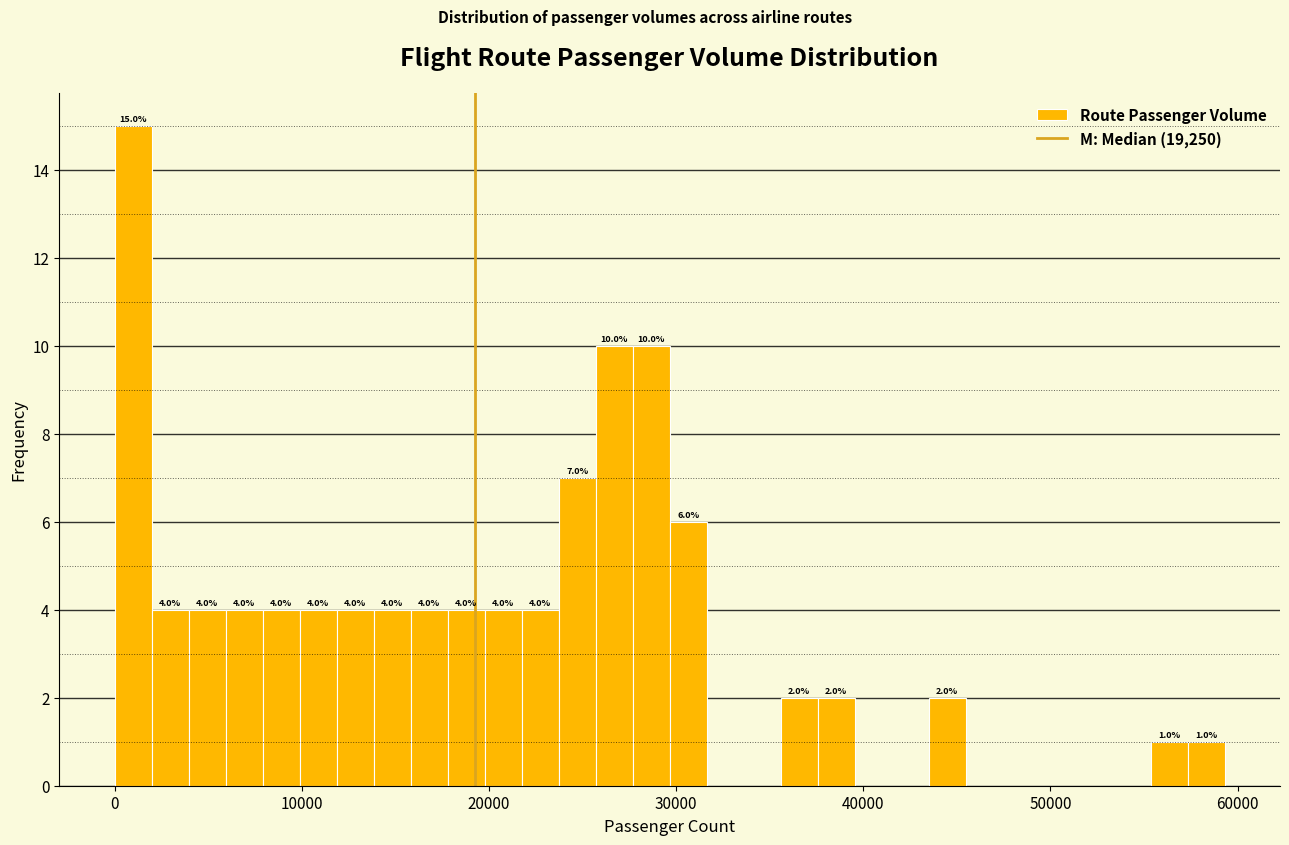

Around what value on the x-axis is the tallest bar? Give the approximate position of its centre, as read against the axis.

1000